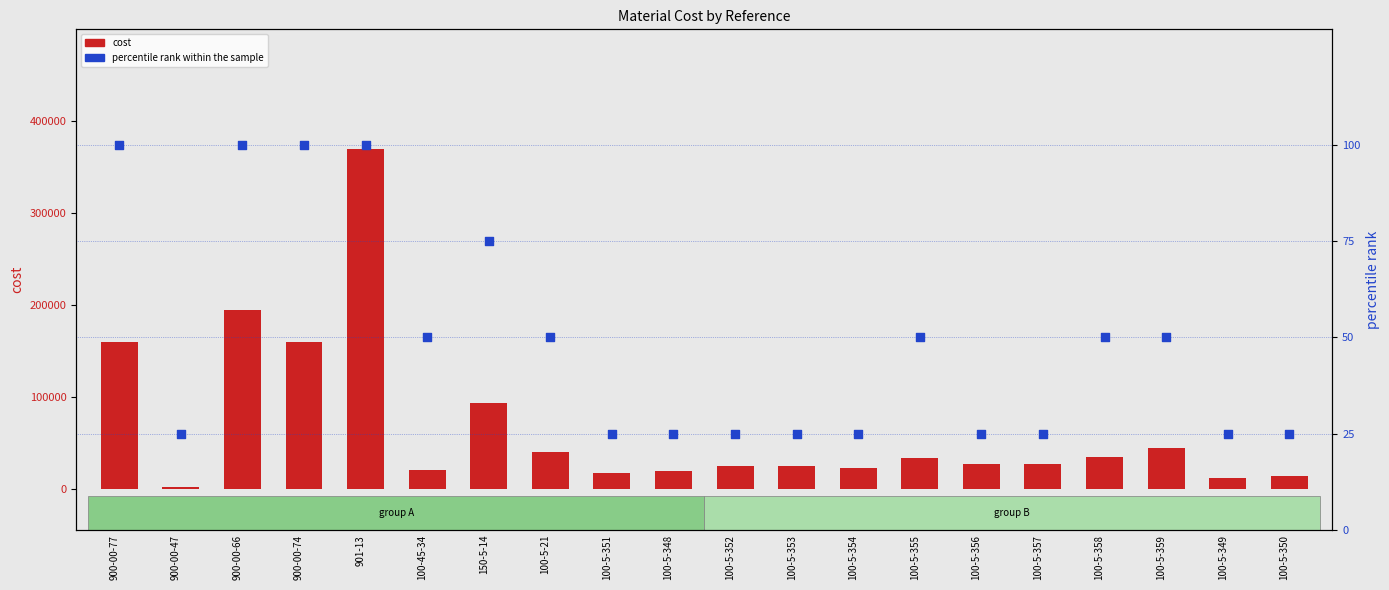

Which series has the largest Y range (max minus min)?

cost